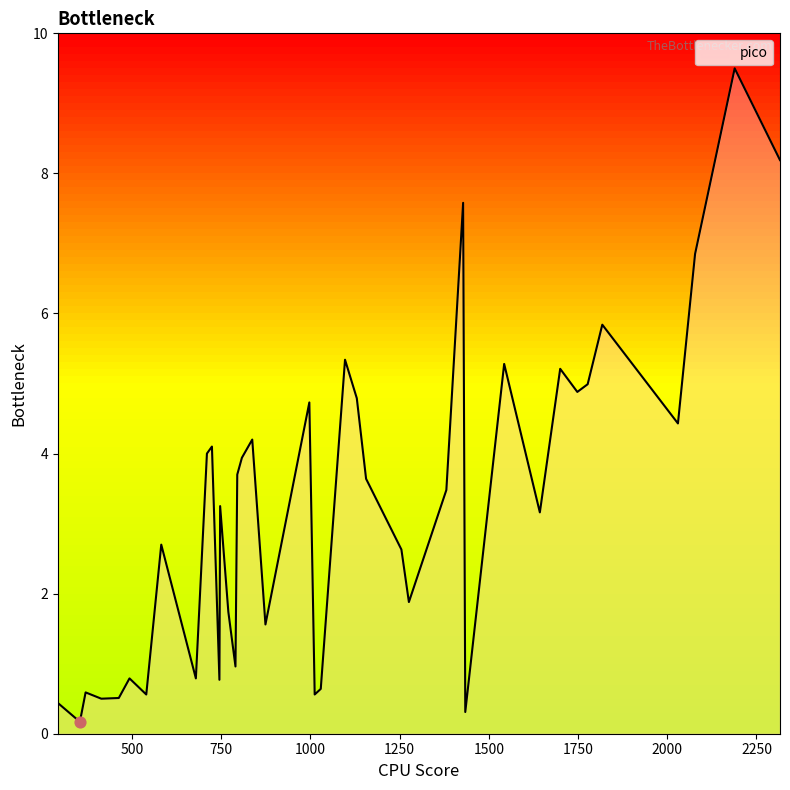

What is the greatest value displayed?

9.5